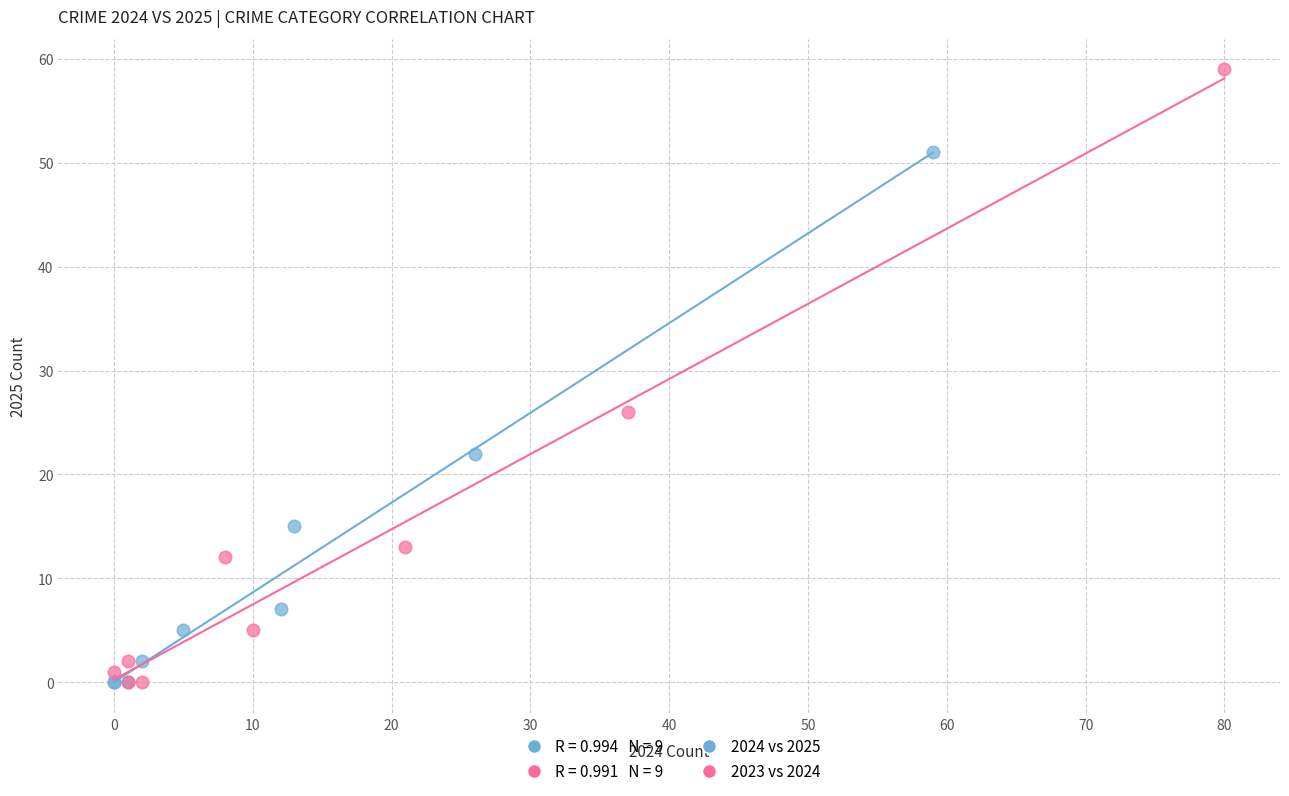

Which series has the widest spread of Y values?

2023 vs 2024